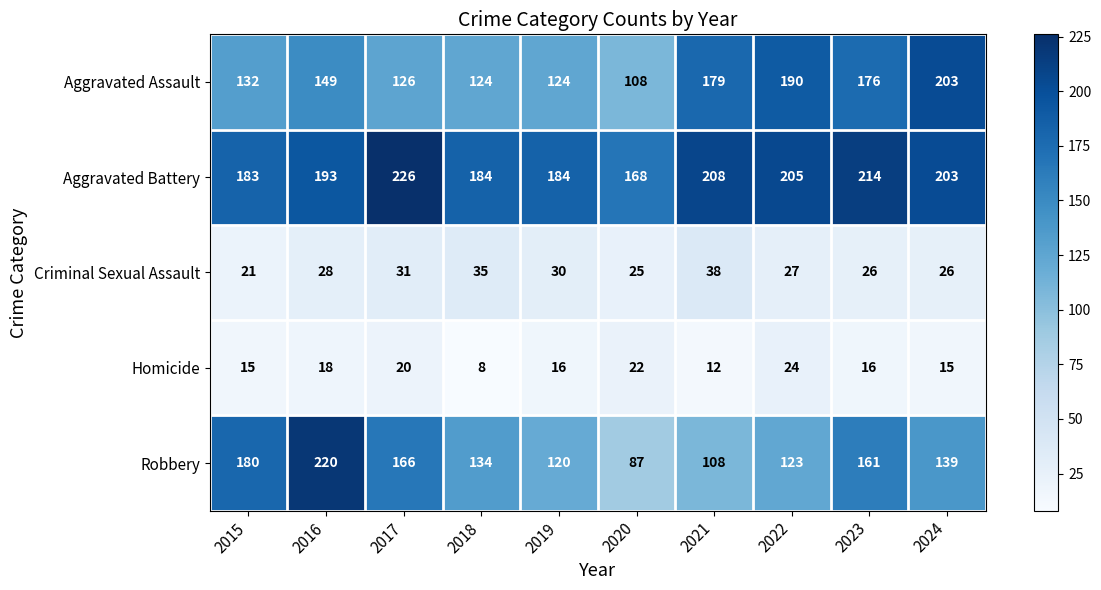

At which category does the chart reach its peak across all series?

2017